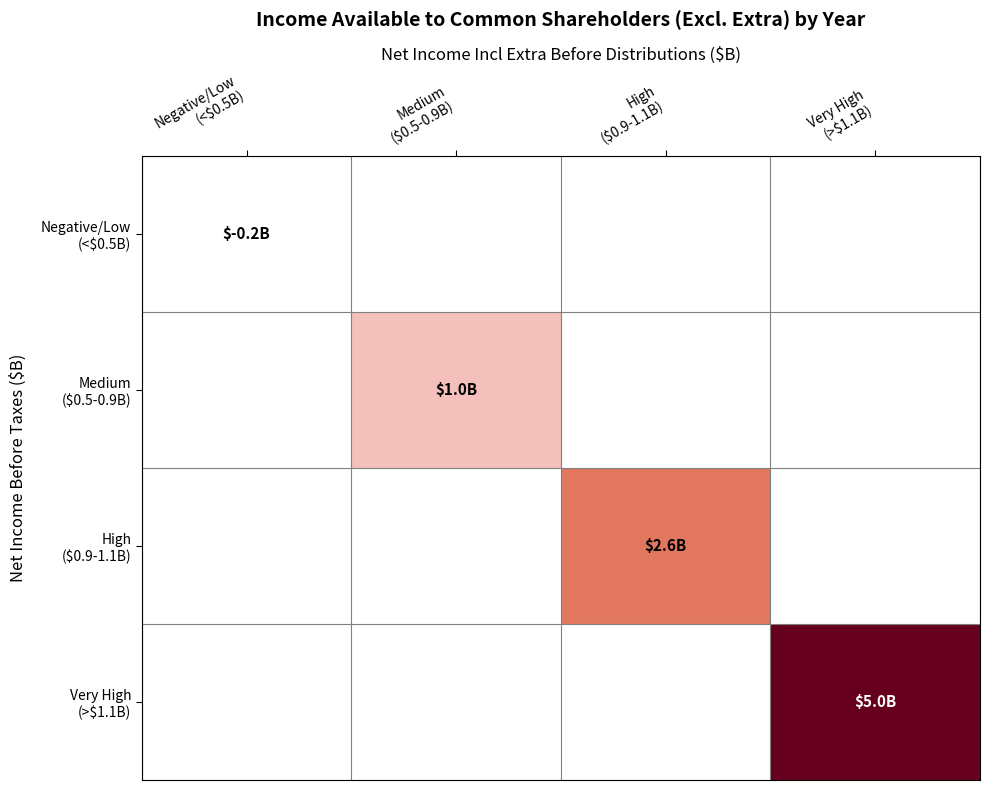

How many data points does each series have?

4